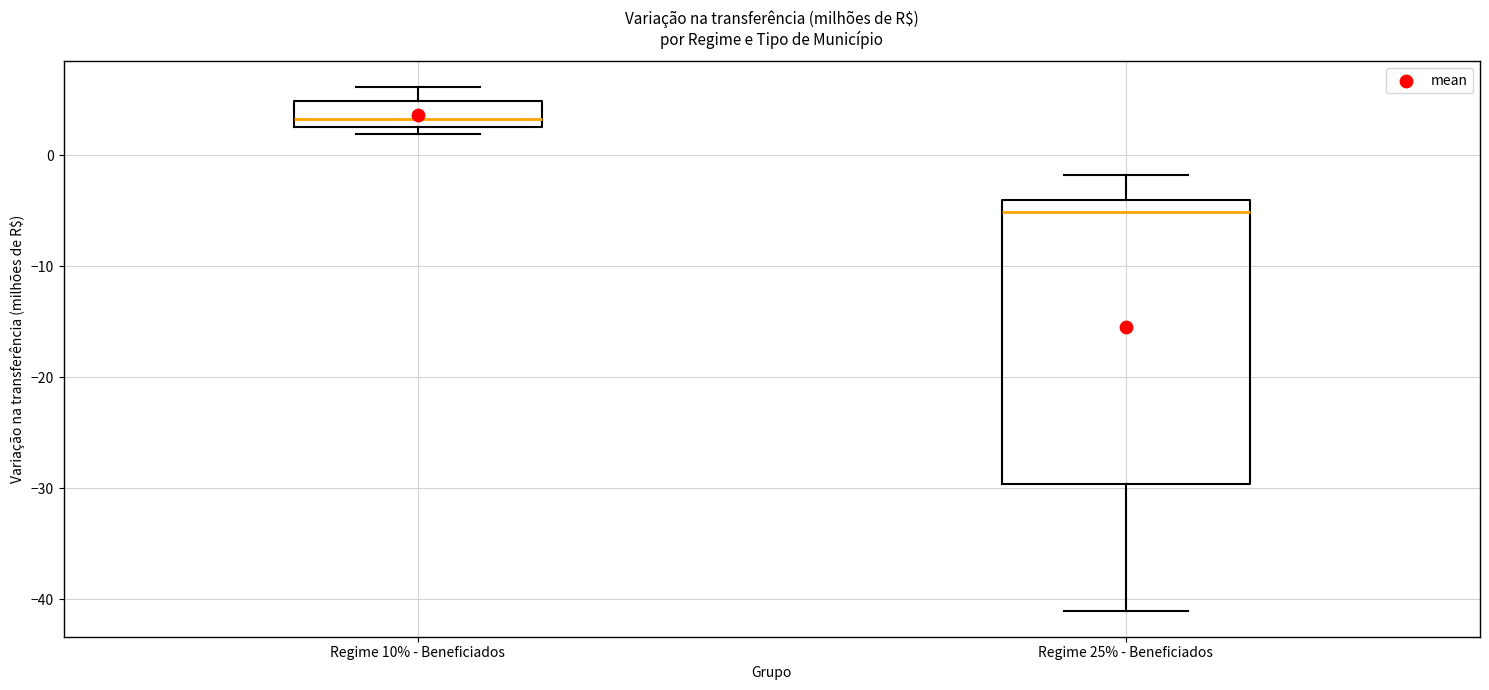

Where does the median line of the box for Regime 25% - Beneficiados sit on the y-axis? The values are not printed on the chart, so give them approximately, as read against the axis.

-5